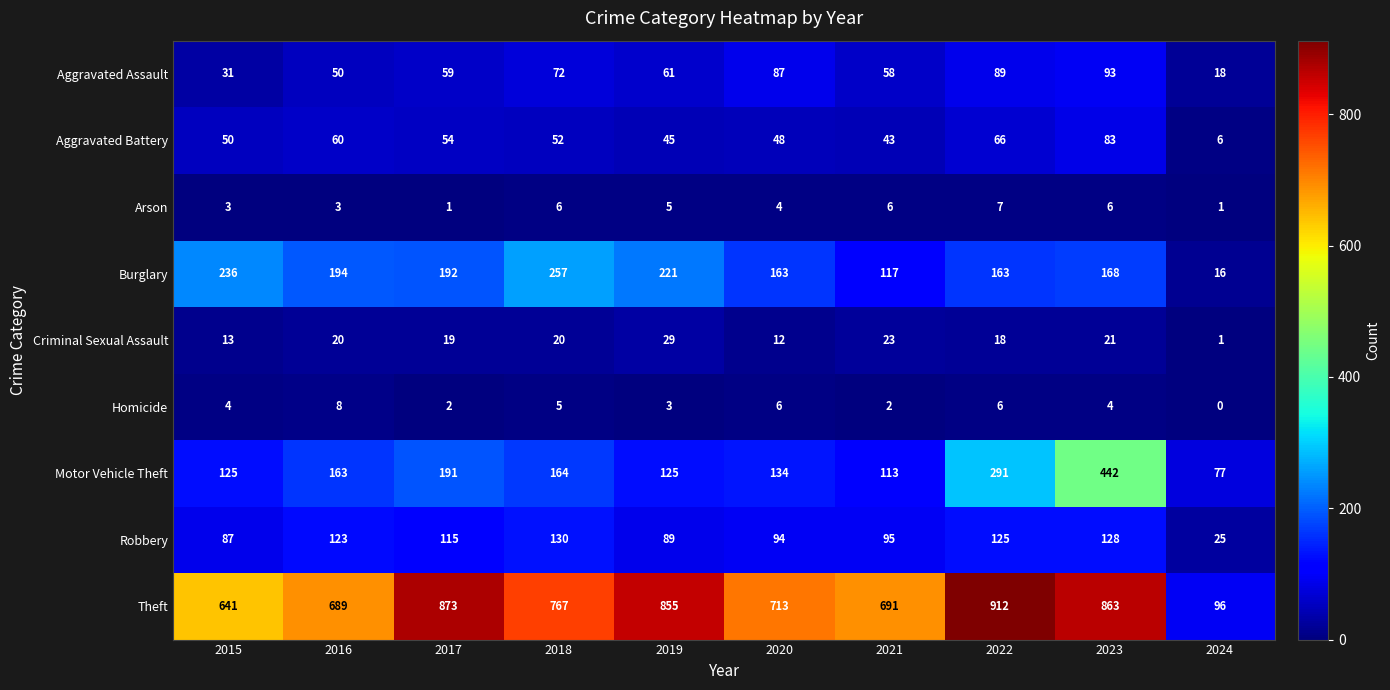

What is the average value of the Theft series?

710